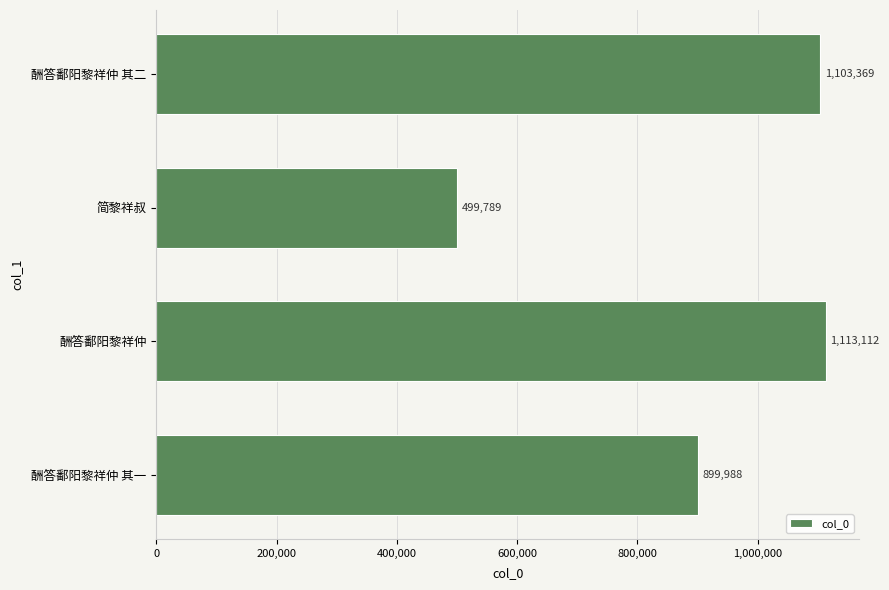

Rank the categories by value from highest to lowest.

酬答鄱阳黎祥仲, 酬答鄱阳黎祥仲 其二, 酬答鄱阳黎祥仲 其一, 简黎祥叔